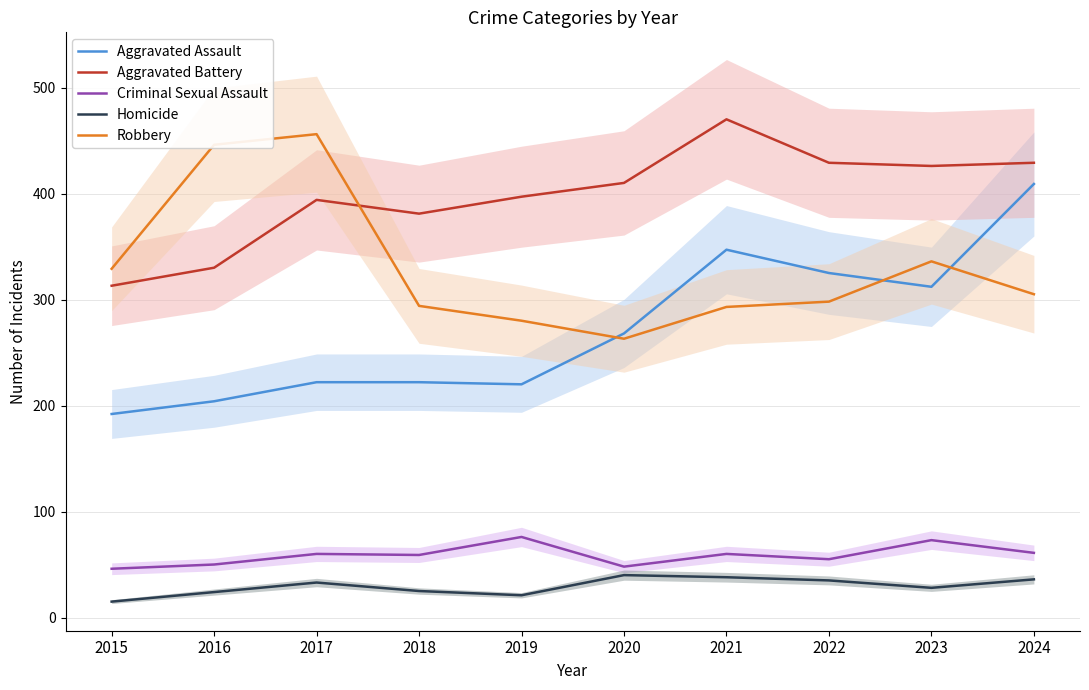

True or false: Homicide and Criminal Sexual Assault intersect in this chart.

False